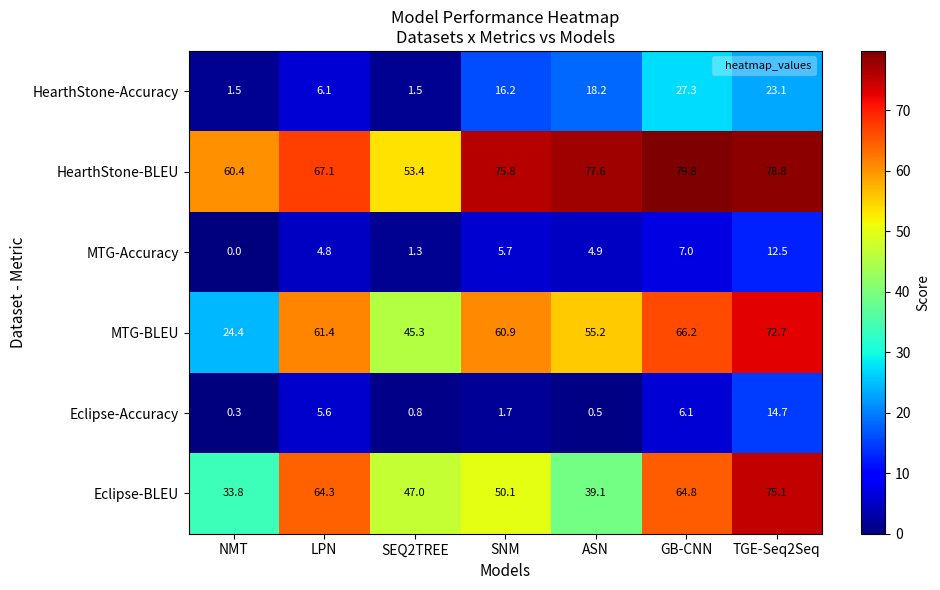

At which category is the sum across all series the highest?

TGE-Seq2Seq